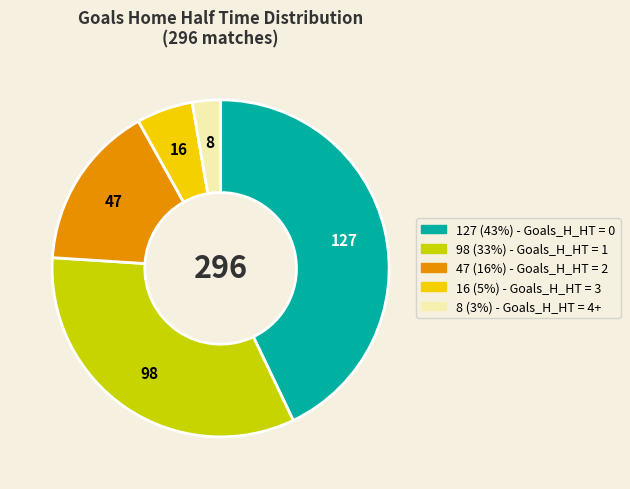

Does any single category account for the majority?

No